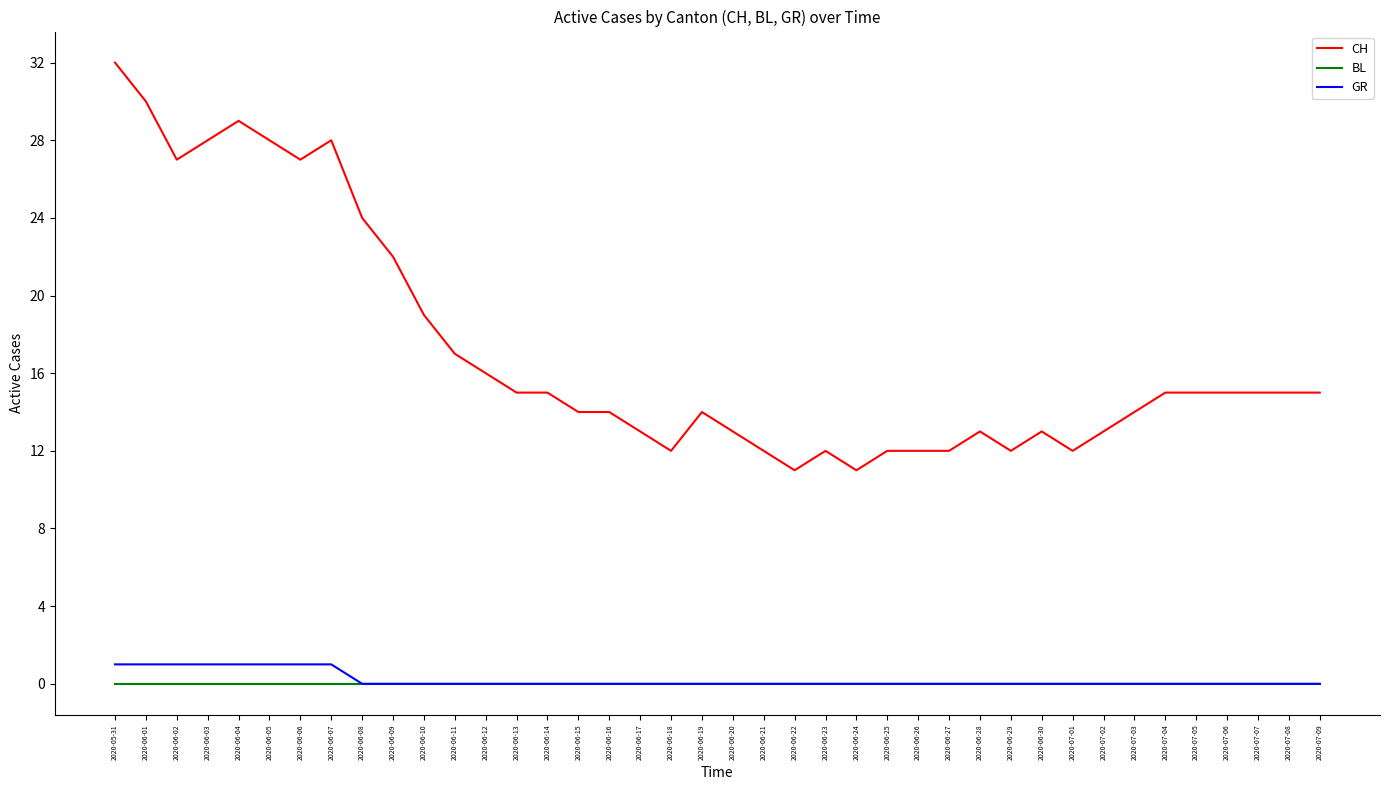

Rank the series by their maximum value, from highest to lowest.

CH, GR, BL